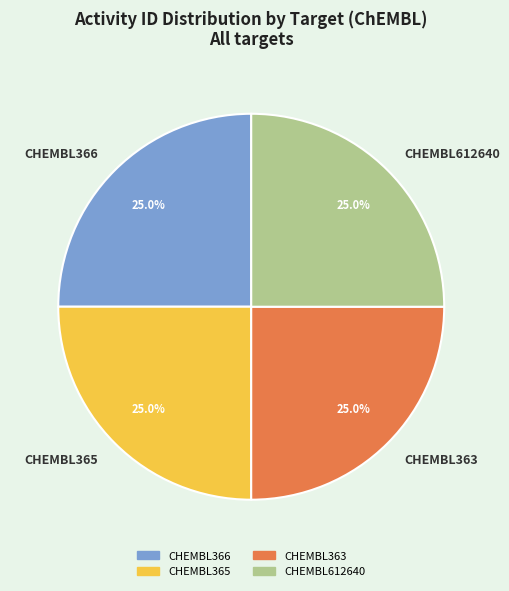

To the nearest percent, what percentage of the pie is CHEMBL612640?

25%